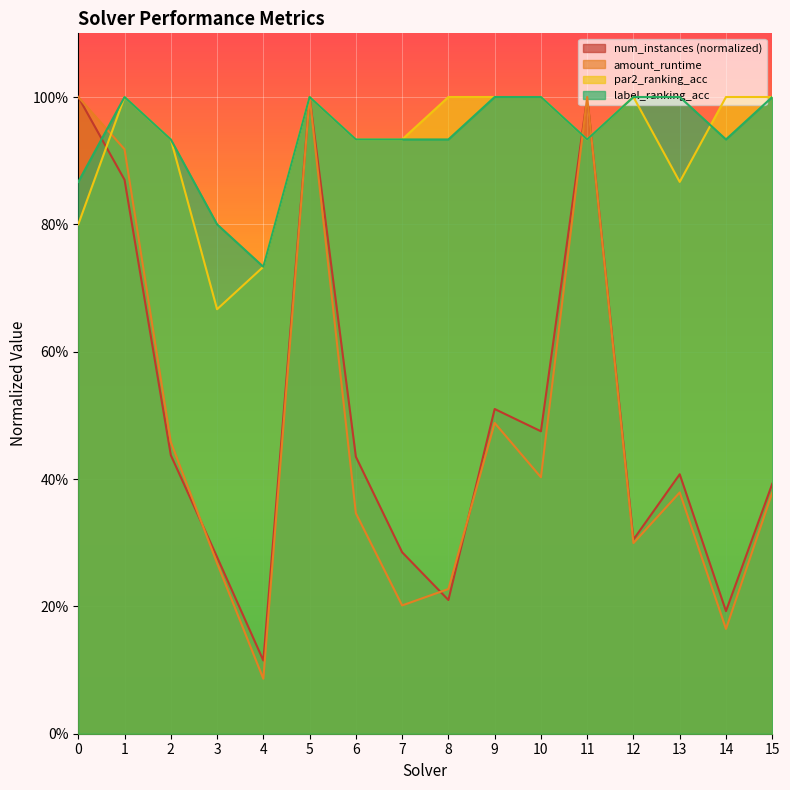

What is the smallest value displayed?

0.1